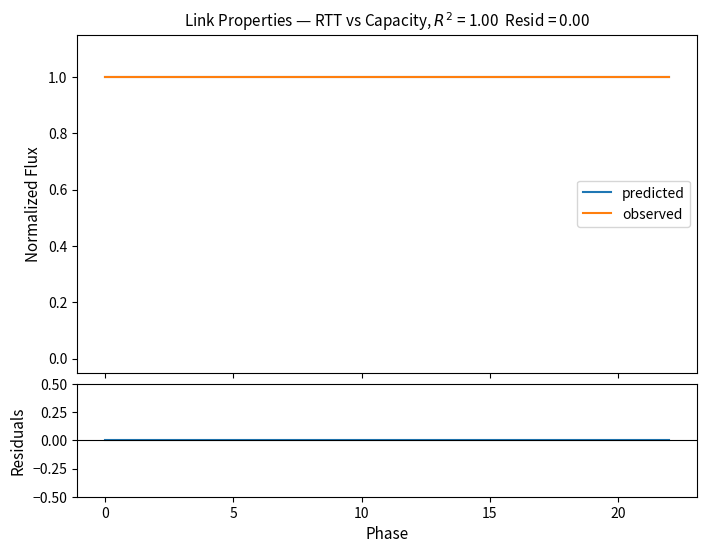

What is the lowest value of the predicted series?

1